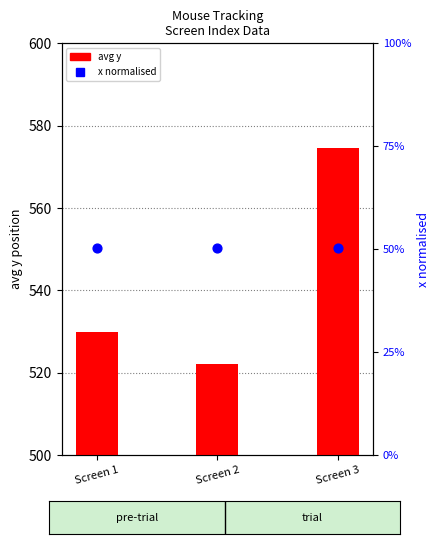

Which series has the largest Y range (max minus min)?

avg_y